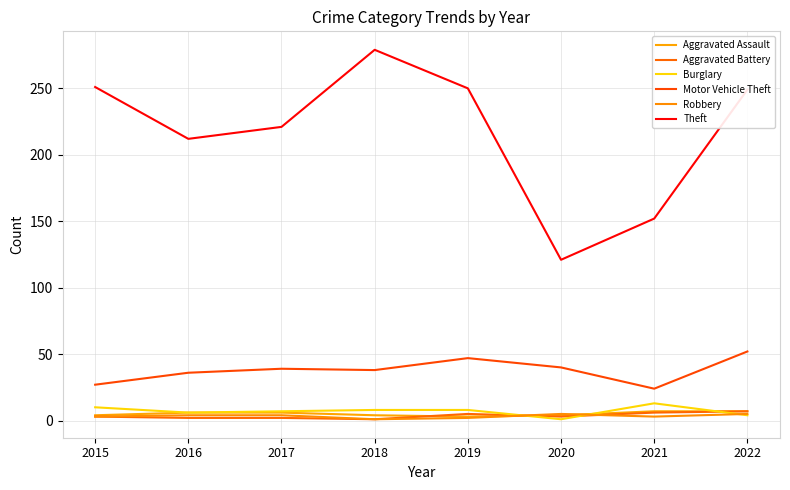

Does the chart have visible grid lines?

Yes